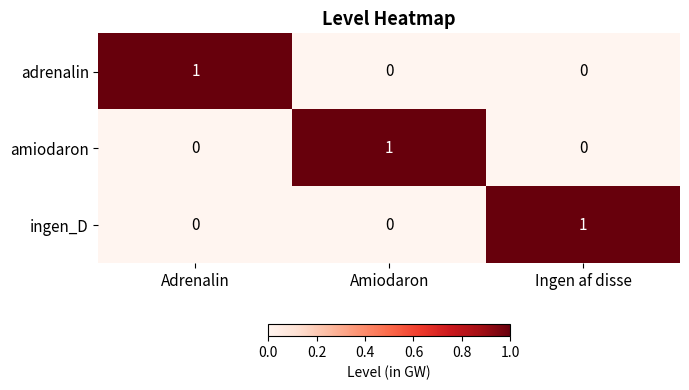

At how many categories does at least one series exceed 0?

3